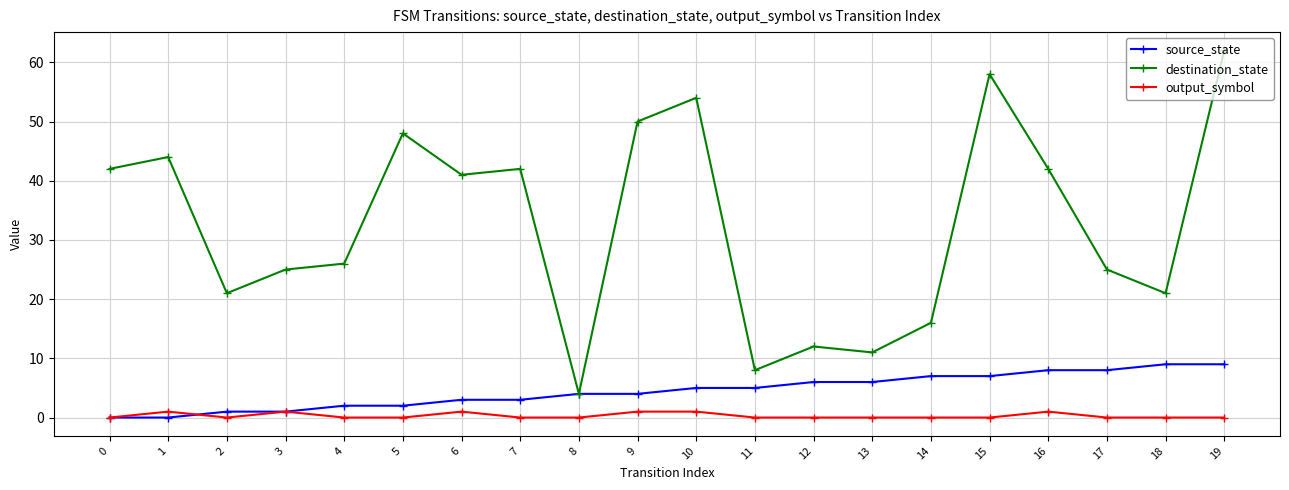

True or false: destination_state and output_symbol cross at least once.

False